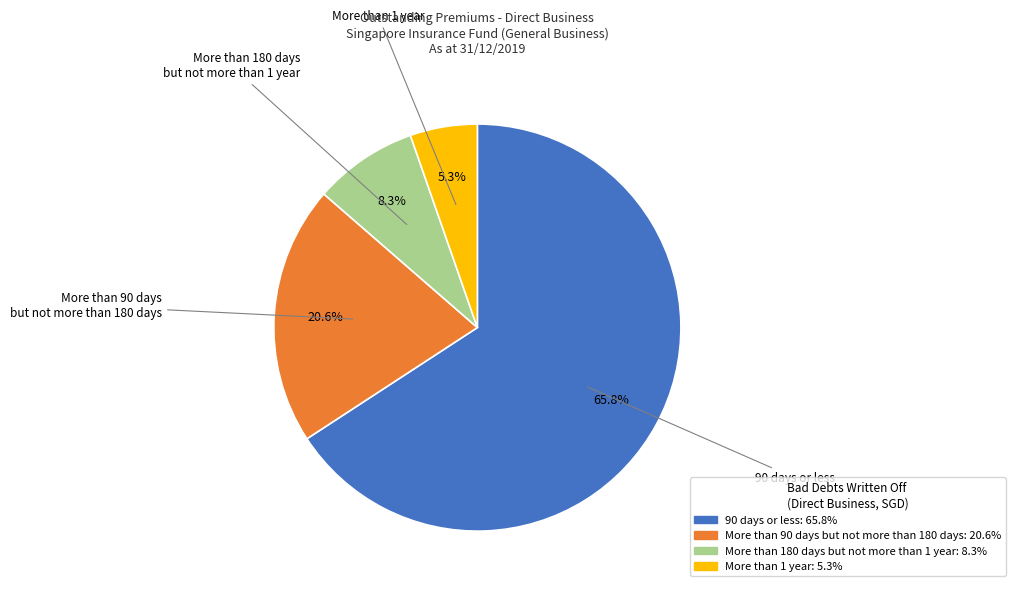

Which category accounts for the majority?

90 days or less